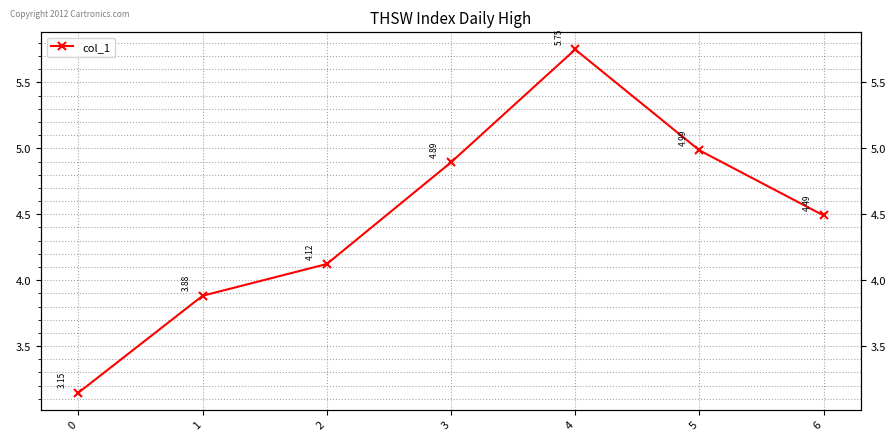

Does the chart have visible grid lines?

Yes